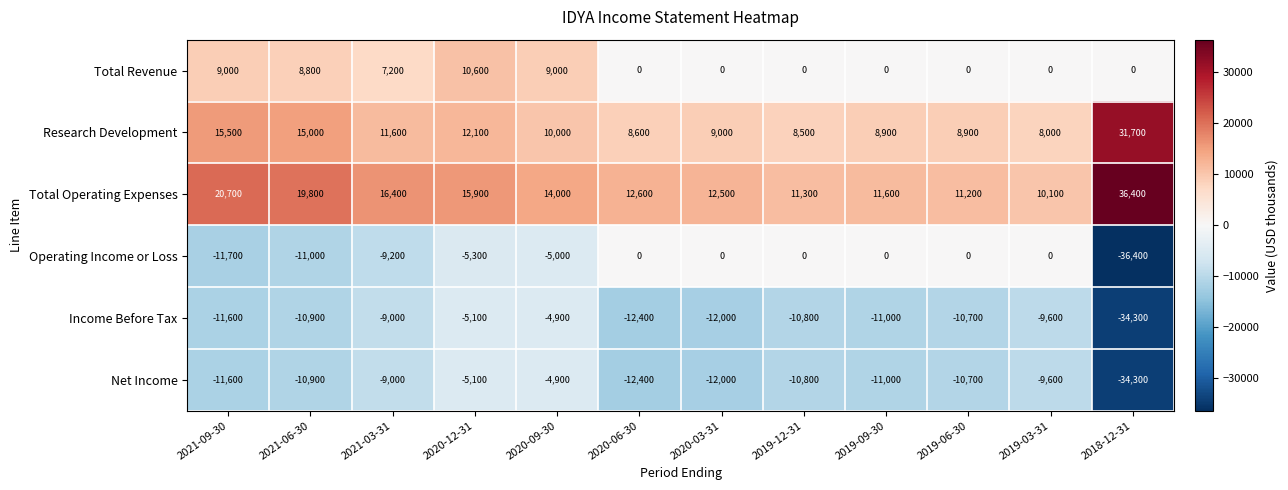

What is the total value across all series at 2018-12-31?

-36900